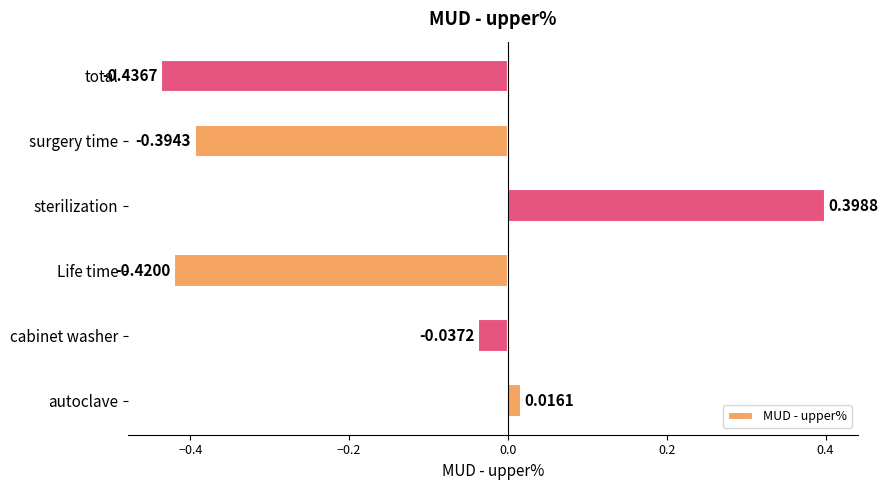

What is the sum of the values at cabinet washer and Life time?

-0.5